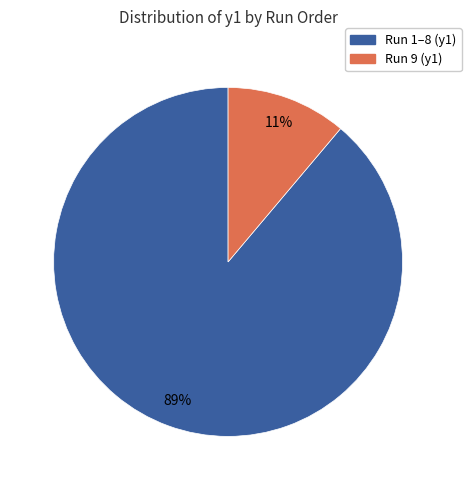

Is there a majority slice in this chart?

Yes